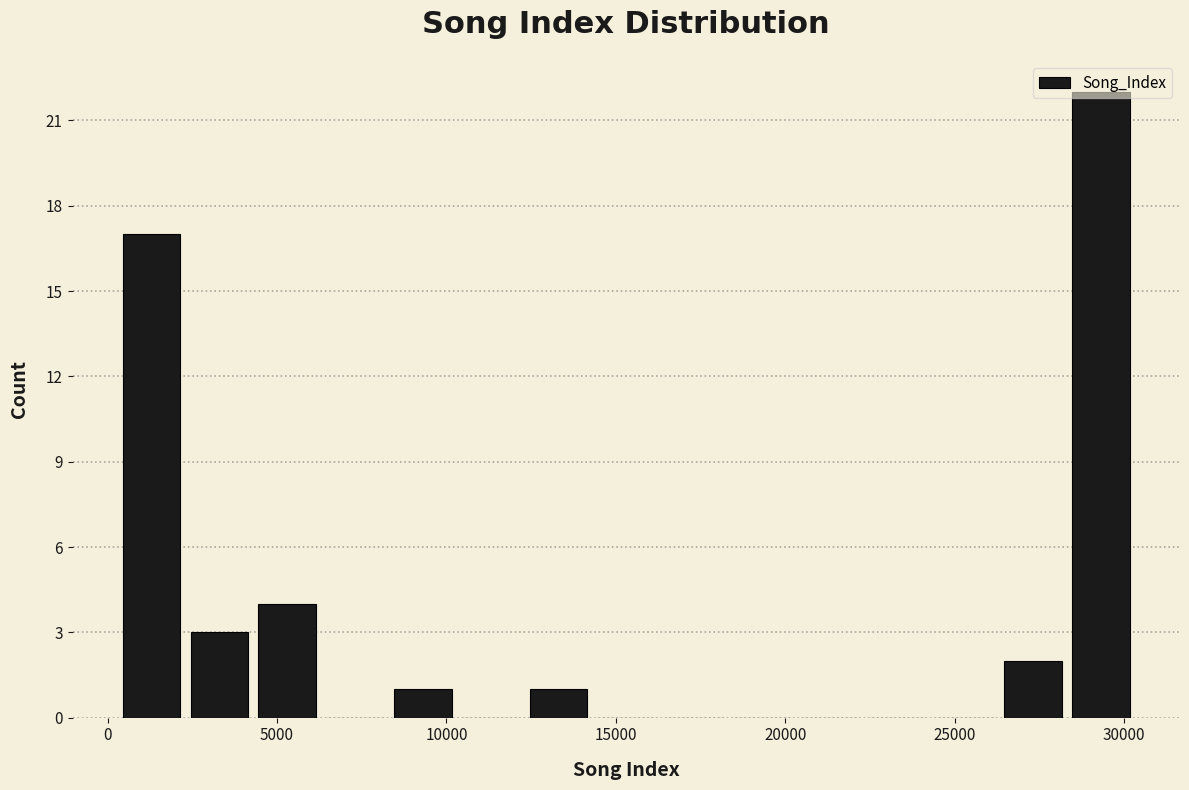

Over which range of the x-axis is the bar tallest?

28500 to 30500